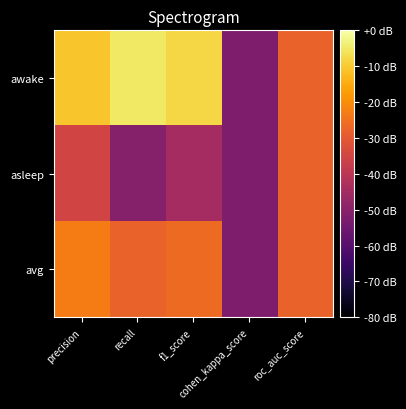

What is the smallest value displayed?

0.3